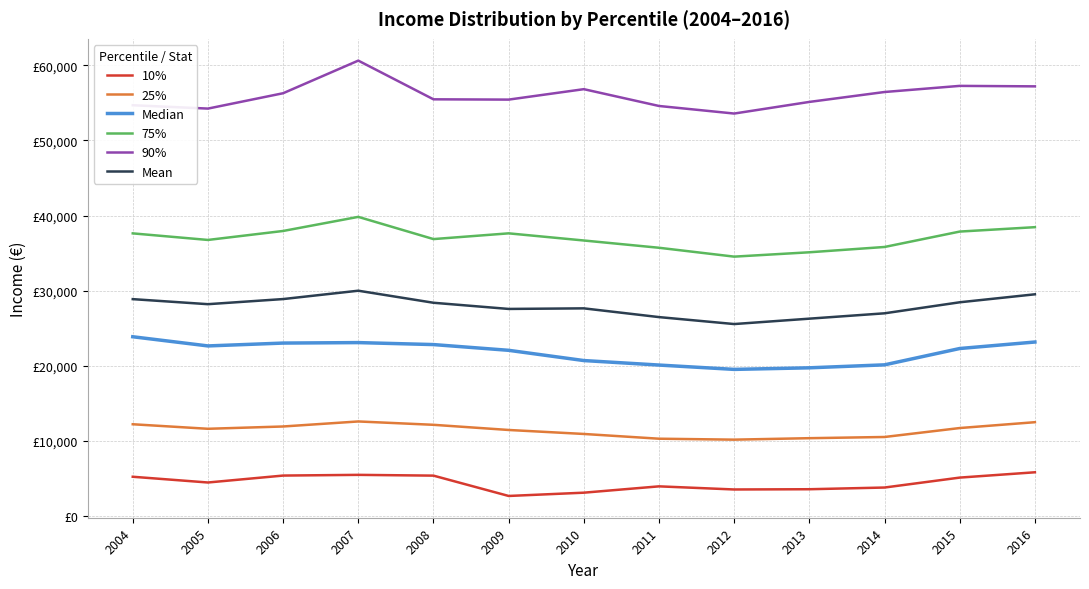

What is the value of the 10% point at the 6th from the left?

2658.9